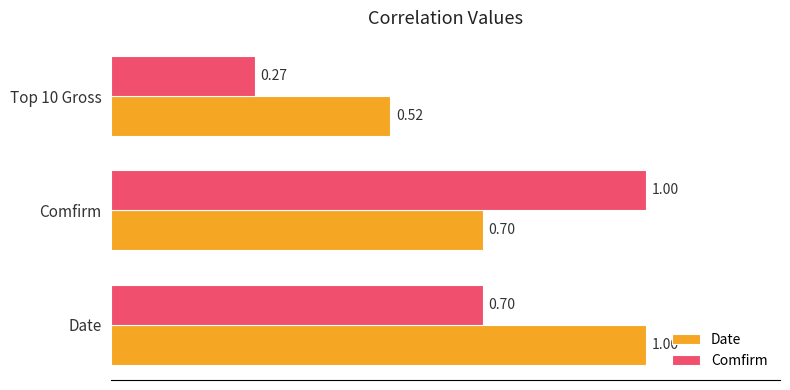

What is the sum of all Date values?

2.2